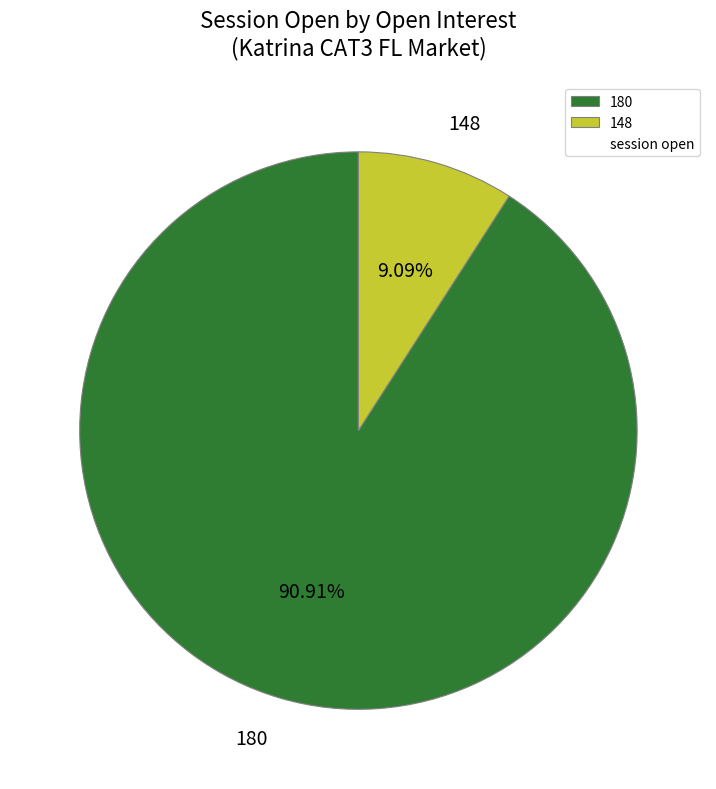

To the nearest percent, what is the average slice percentage?

50%